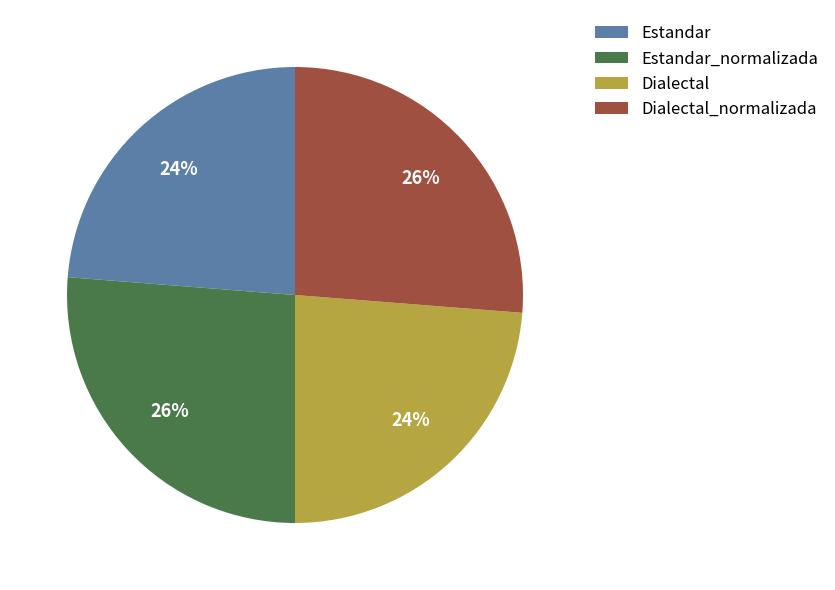

True or false: Dialectal accounts for 24% of the total.

True